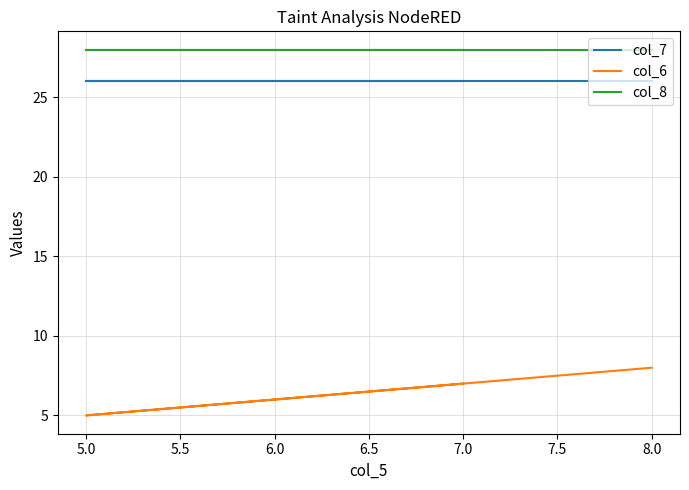

What is the difference between the maximum and minimum values in the col_6 series?

3